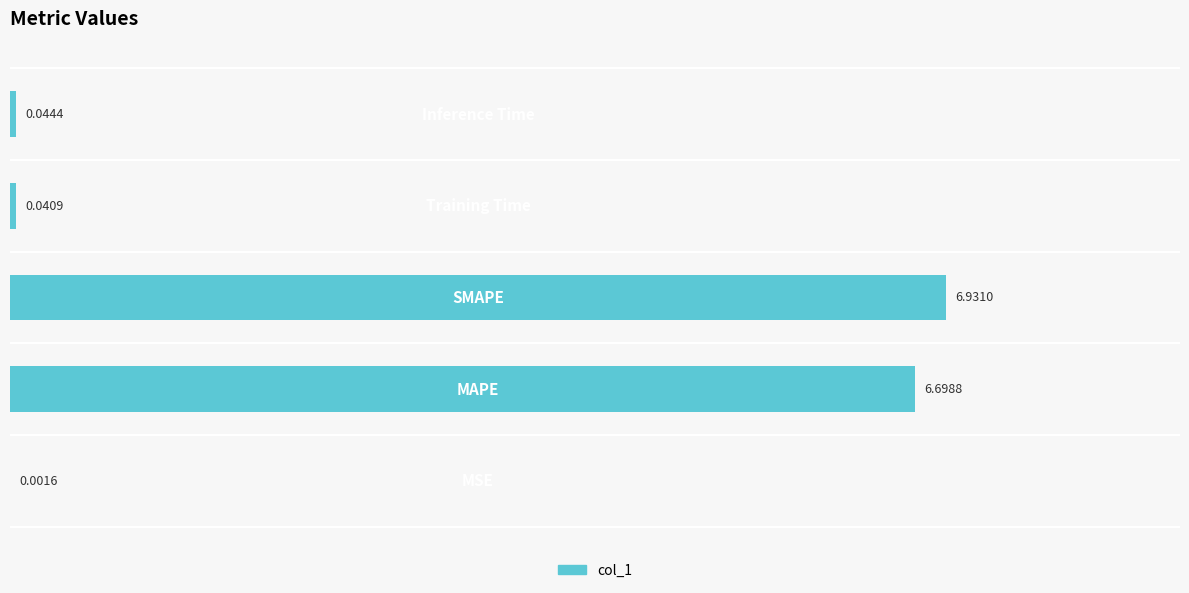

What is the sum of all values?

13.7